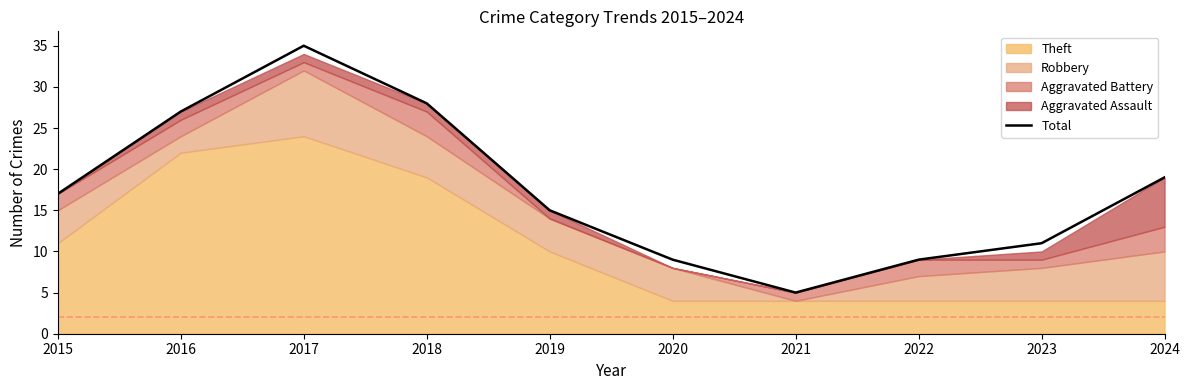

True or false: the data has more than 1 interior local peaks.

False